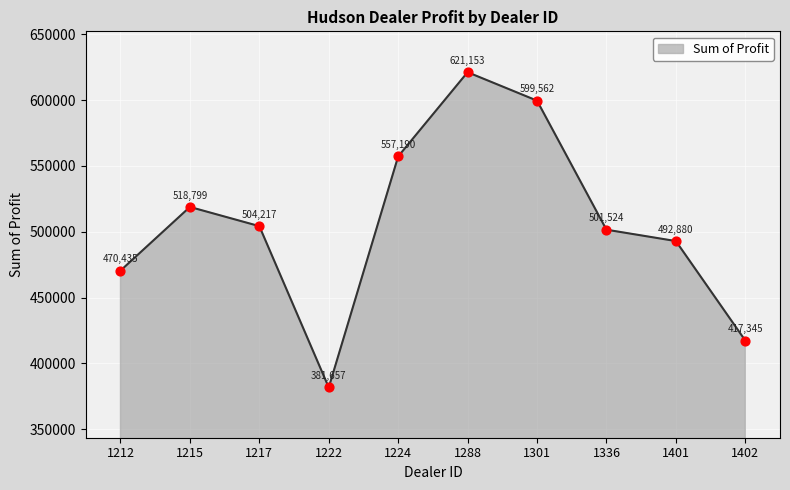

Which has a higher value, 1401 or 1224?

1224